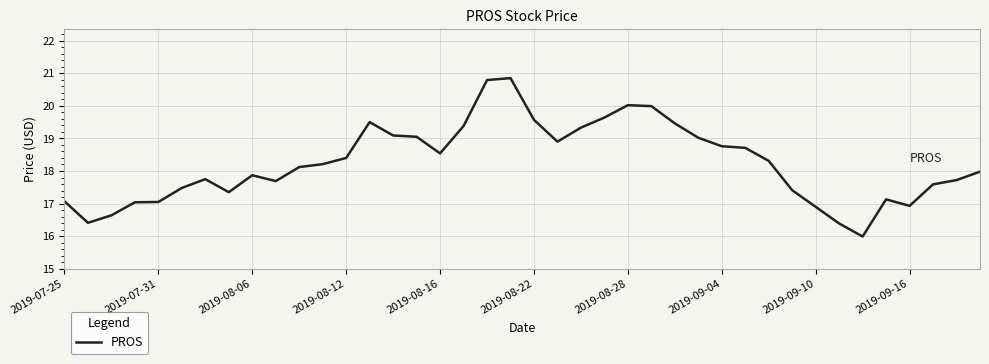

True or false: the data has more than 2 interior local peaks.

True